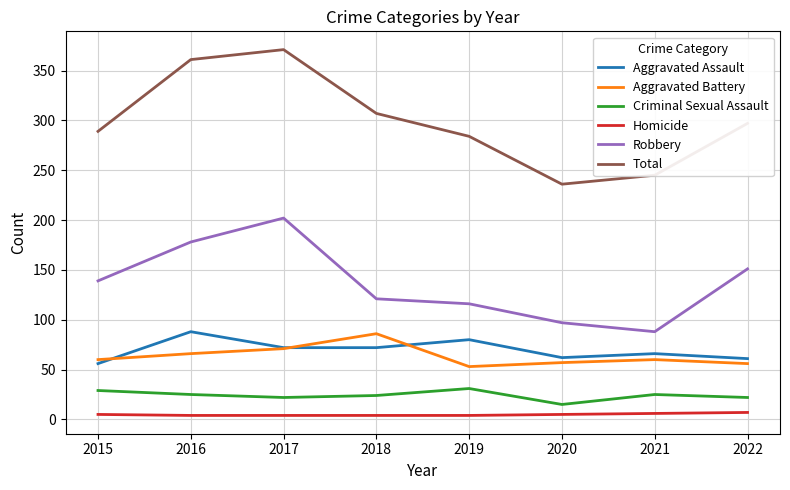

True or false: Aggravated Assault and Homicide cross at least once.

False